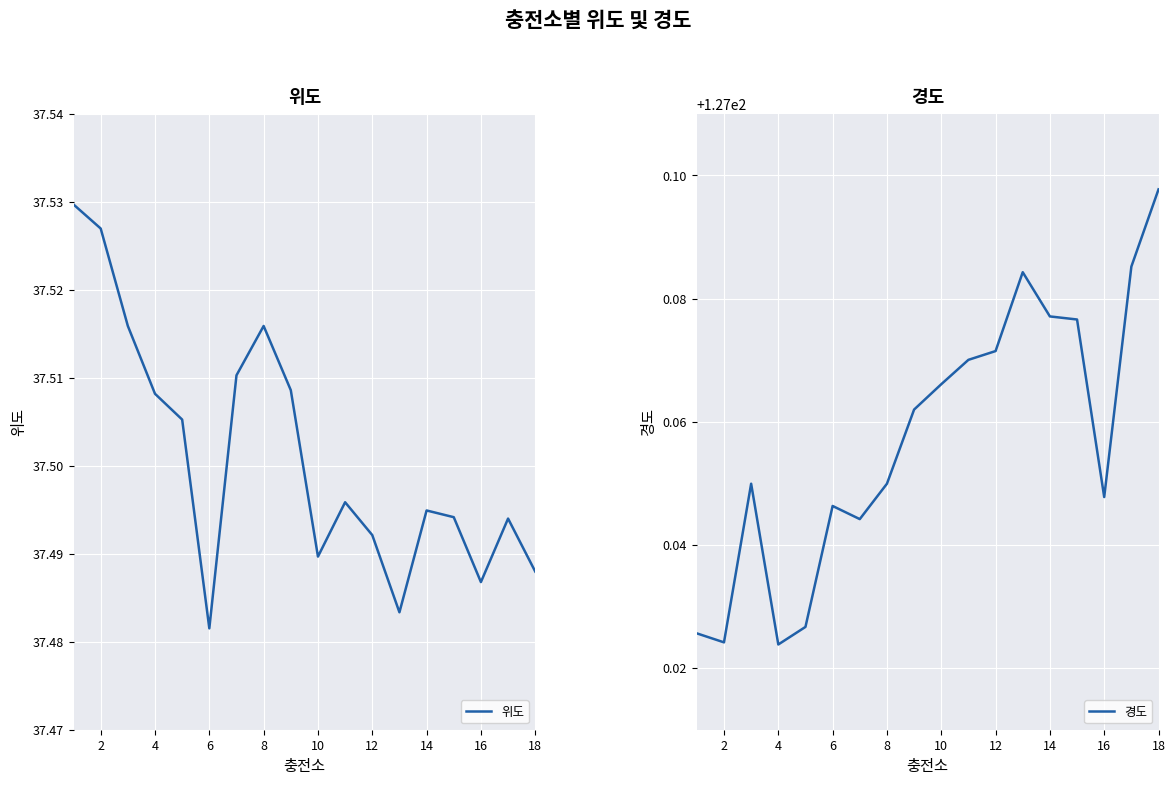

Where is the first local minimum for 위도?

6